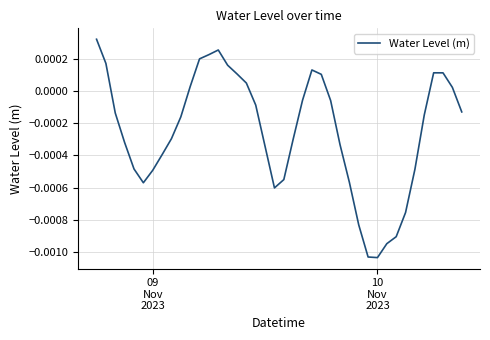

Is this an area chart (filled region under the line)?

No